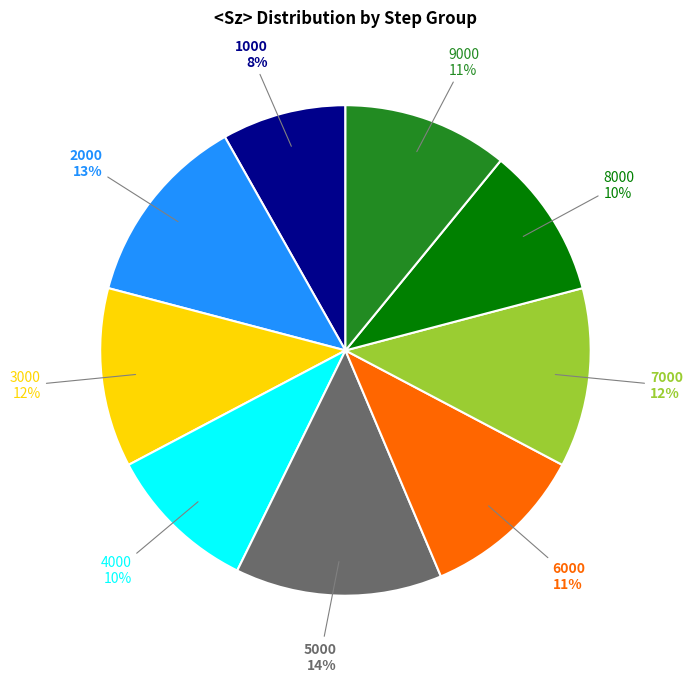

Is there a majority slice in this chart?

No